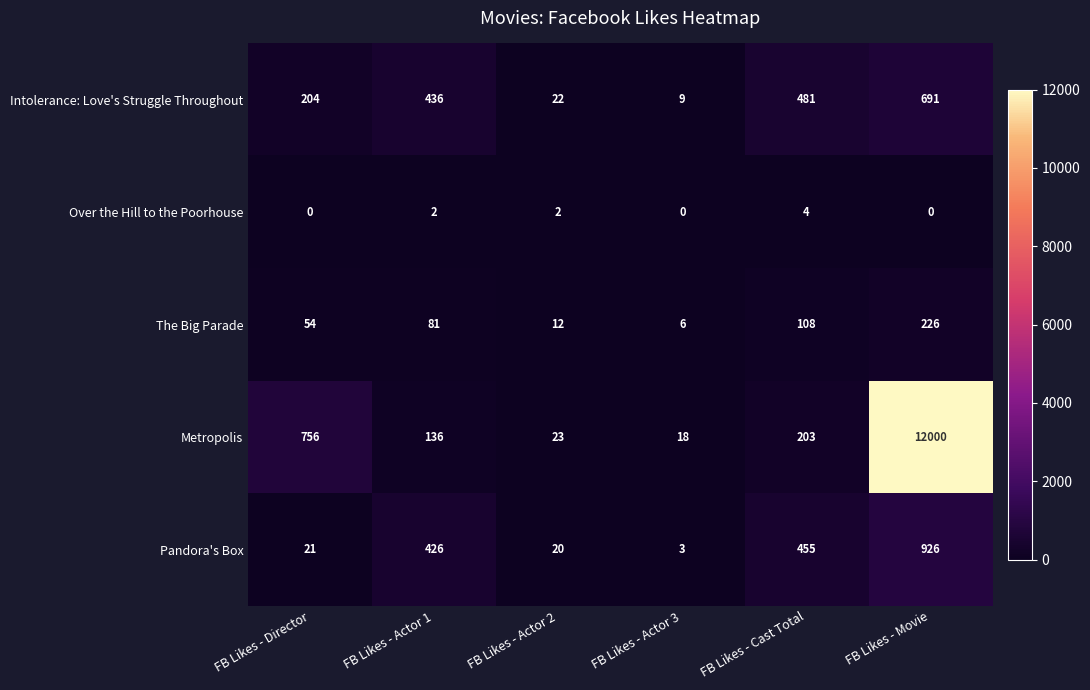

List the series in order of their peak value, lowest first.

Over the Hill to the Poorhouse, The Big Parade, Intolerance: Love's Struggle Throughout, Pandora's Box, Metropolis